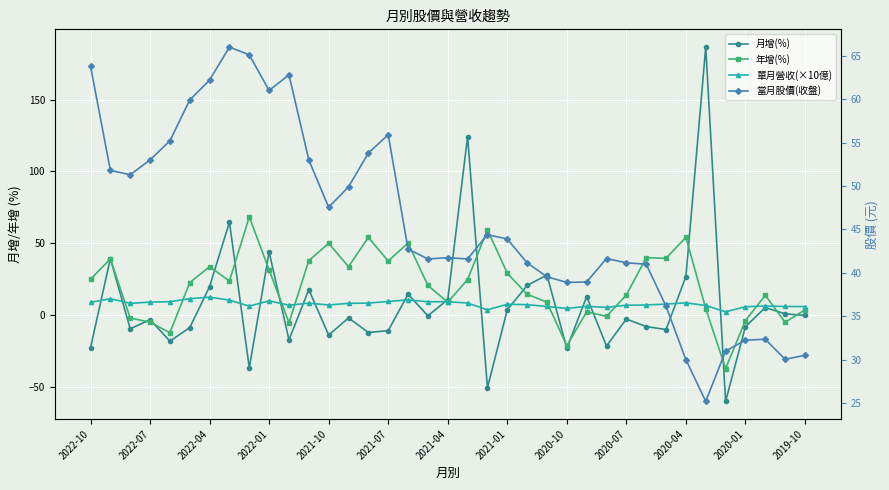

Rank the series by their maximum value, from lowest to highest.

單月營收(×10億), 當月股價(收盤), 年增(%), 月增(%)